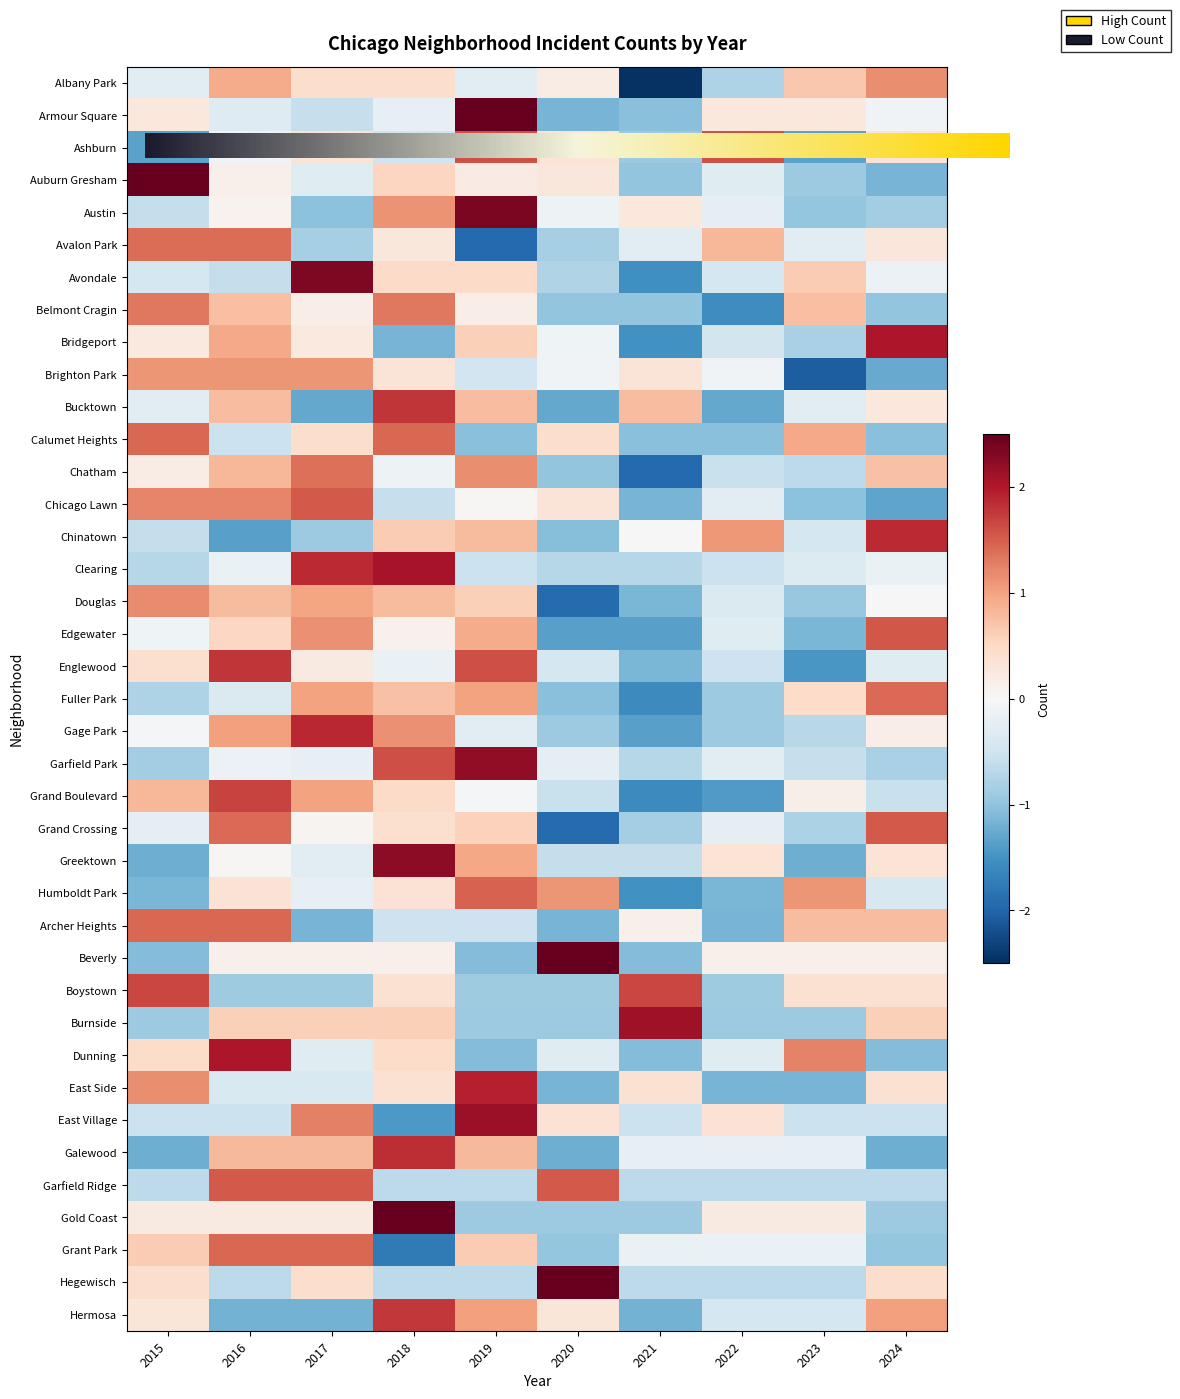

How many data points in Gold Coast are above 0?

6